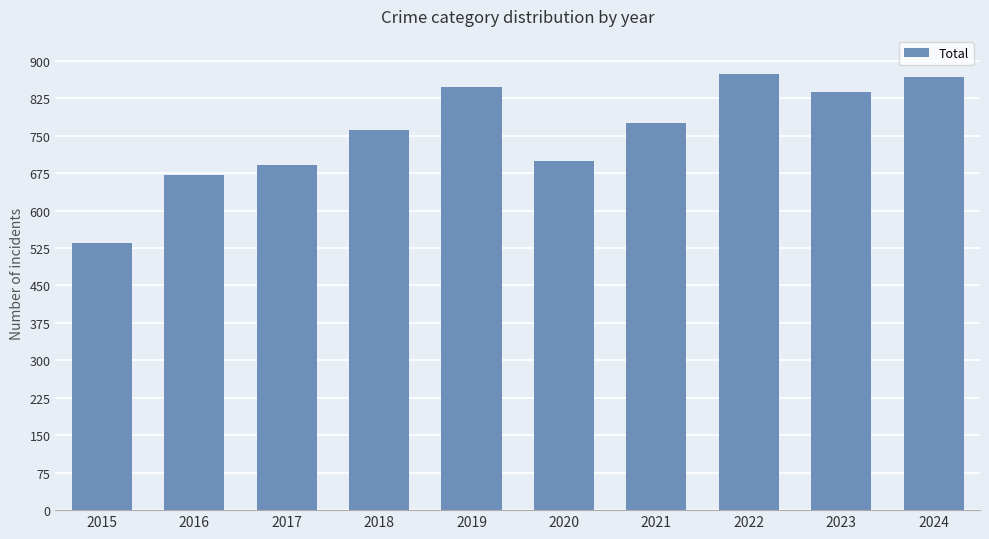

The value at 2021 is 1188. True or false?

False